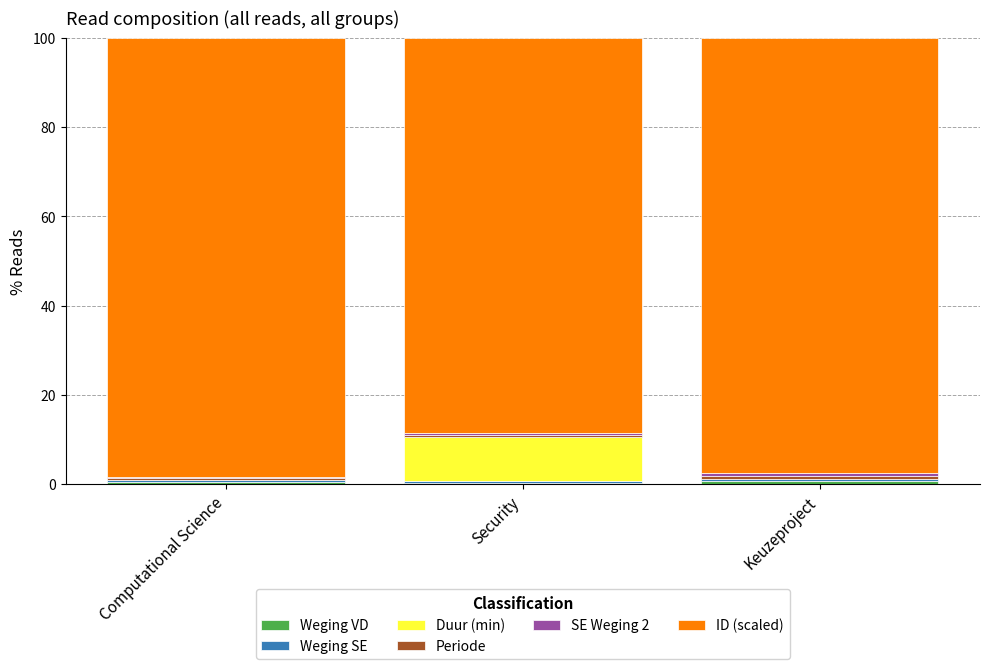

Are the bars horizontal?

No